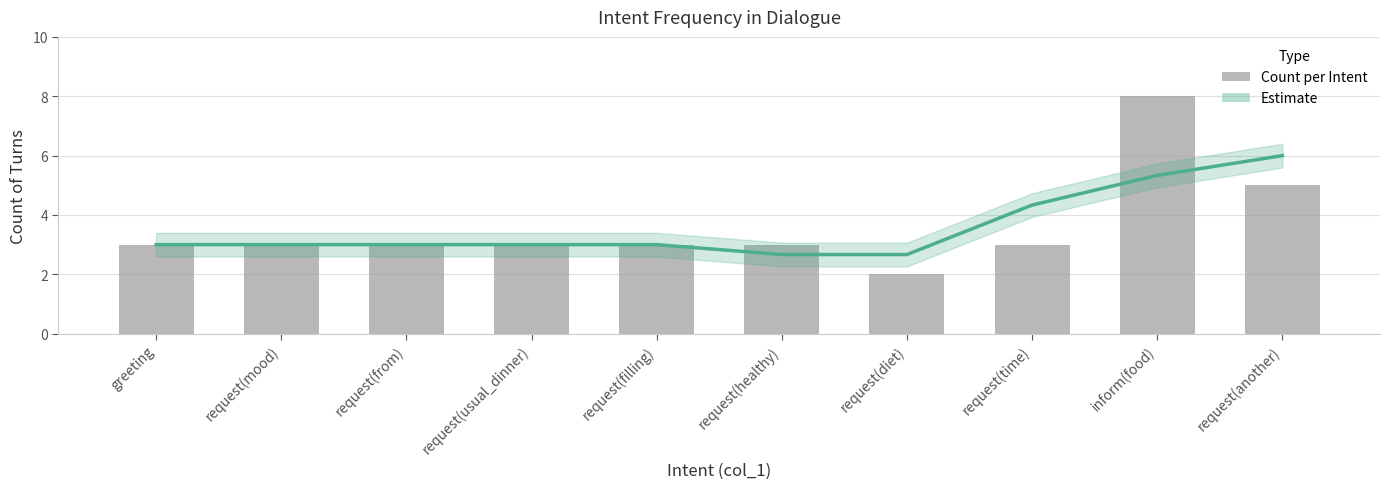

What is the label of the 8th bar from the left?

request(time)